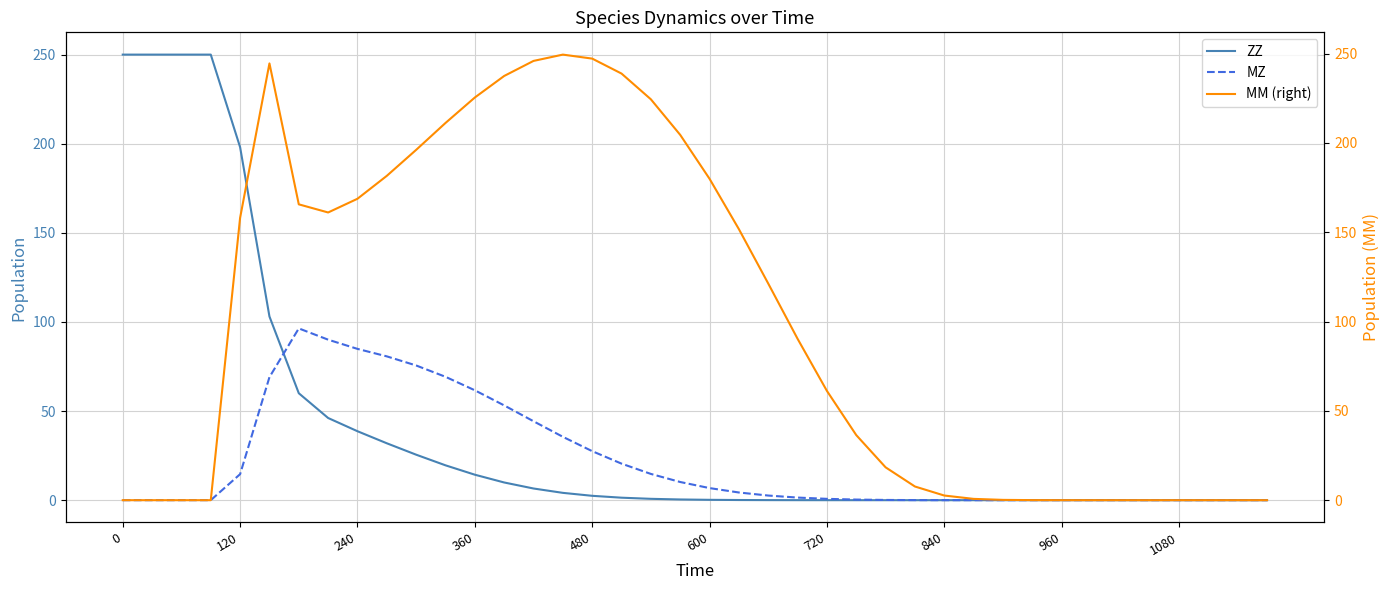

The value of MZ at 960 is 0.0. True or false?

True